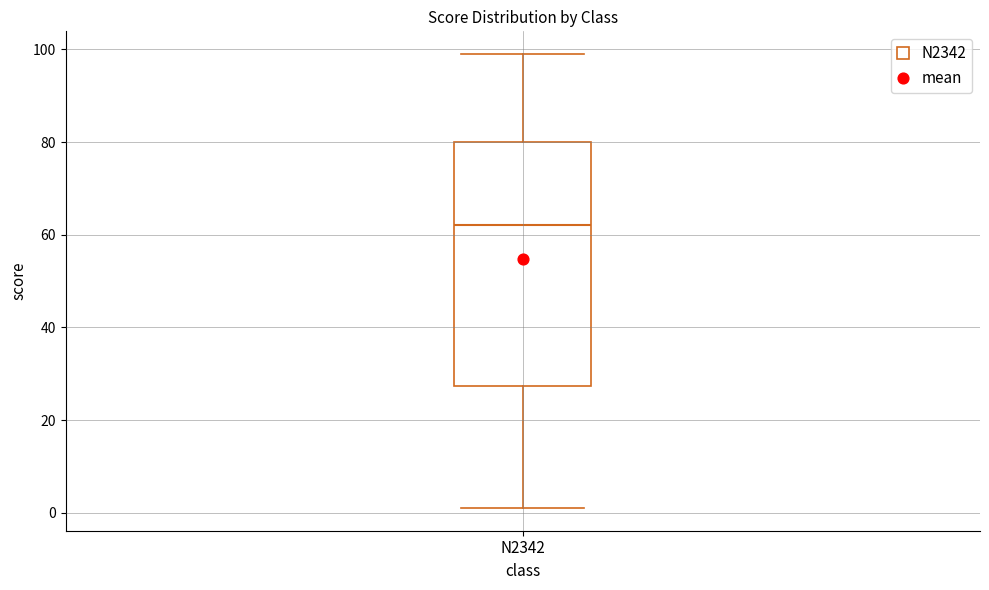

Read this box plot against the y-axis: the position of the median line, the range covered by the box, and the ends of both whiskers. The values are not printed on the chart, so give them approximately, as read against the axis.

median 62, box 28 to 80, whiskers 2 to 100